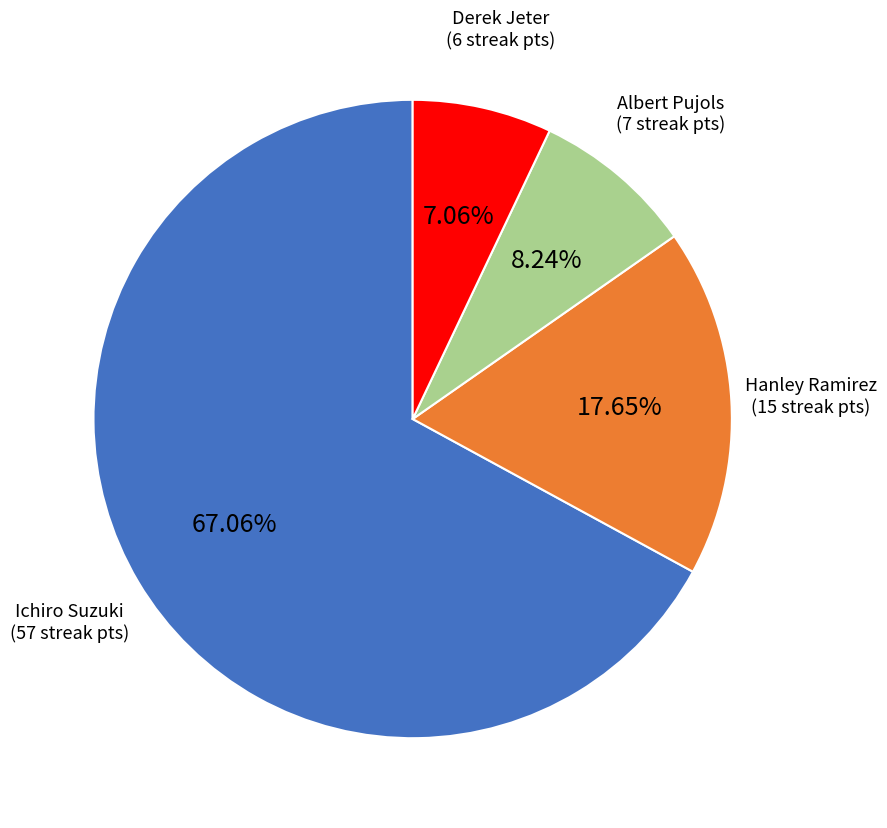

Is there any slice that represents more than half of the pie?

Yes